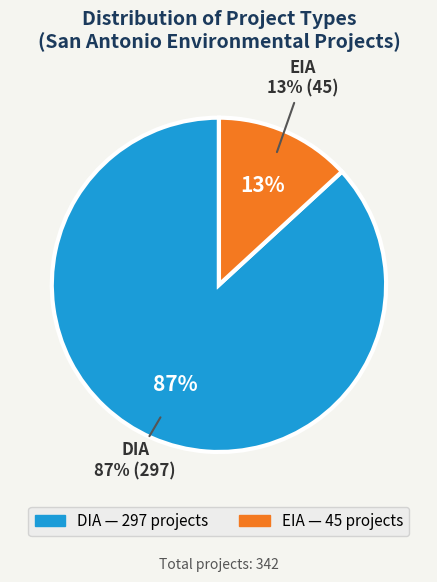

To the nearest percent, what percentage of the pie is DIA?

87%